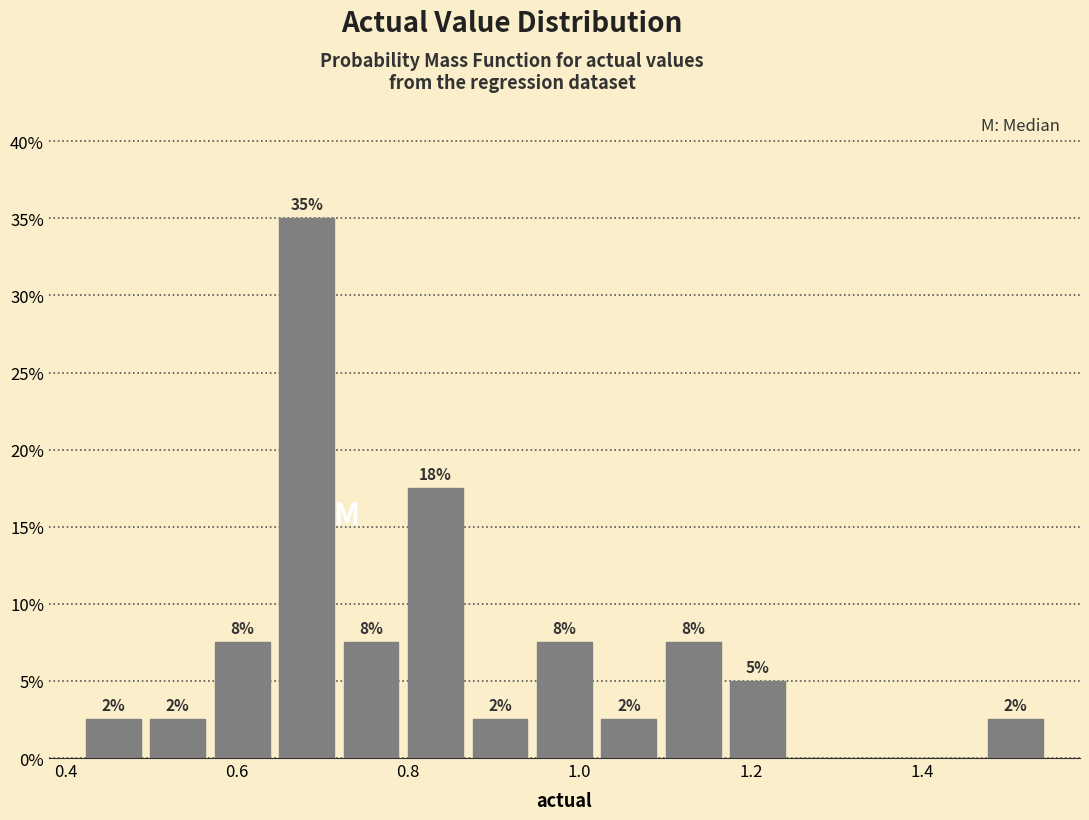

Around what value on the x-axis is the tallest bar? Give the approximate position of its centre, as read against the axis.

0.68